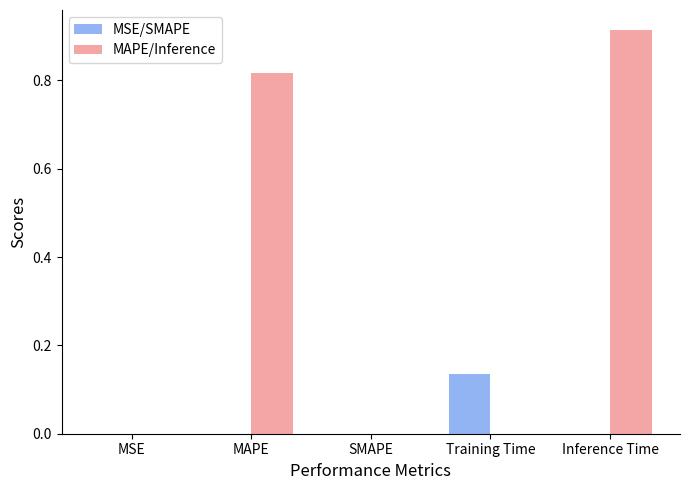

At which label does MAPE/Inference reach its peak?

Inference Time